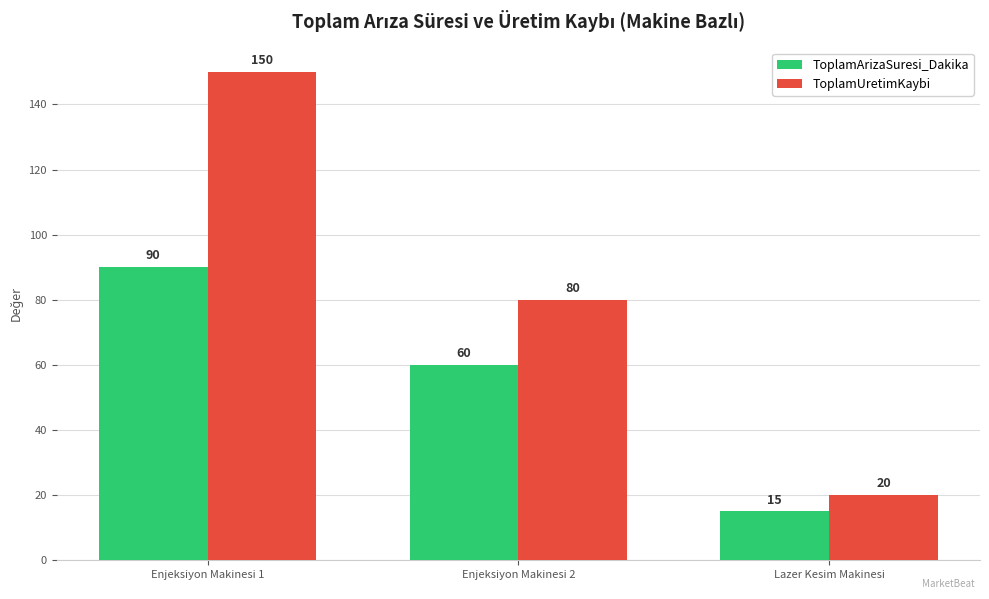

What is the total value across all series at Lazer Kesim Makinesi?

35